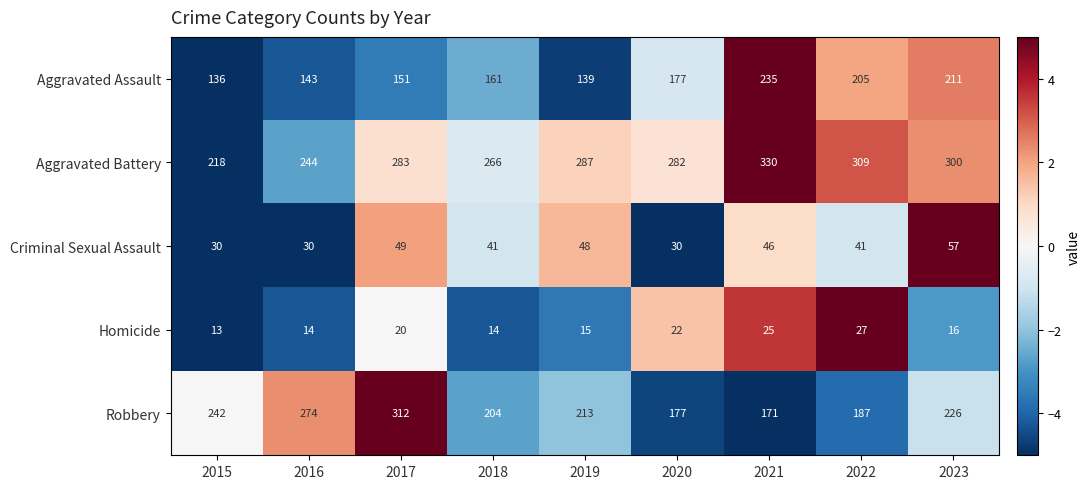

List the series in order of their peak value, lowest first.

Homicide, Criminal Sexual Assault, Aggravated Assault, Robbery, Aggravated Battery